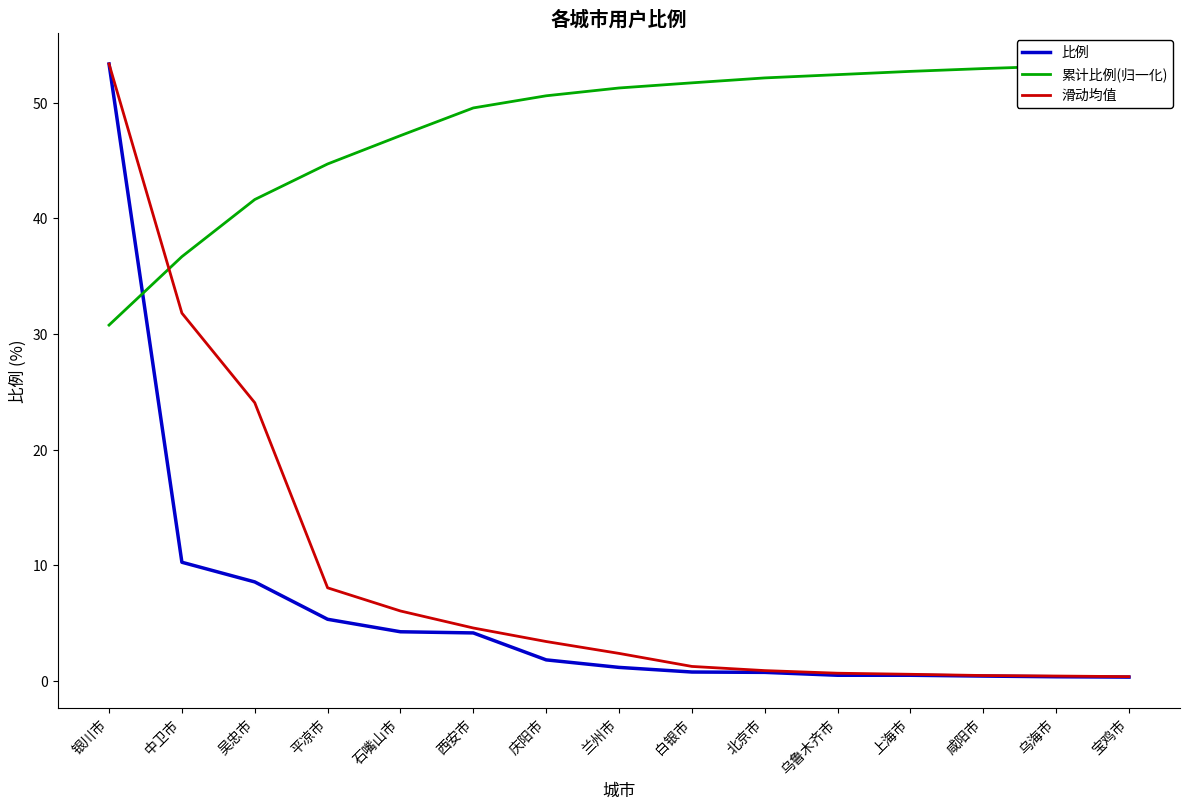

What is the total value across all series at 吴忠市?

74.2